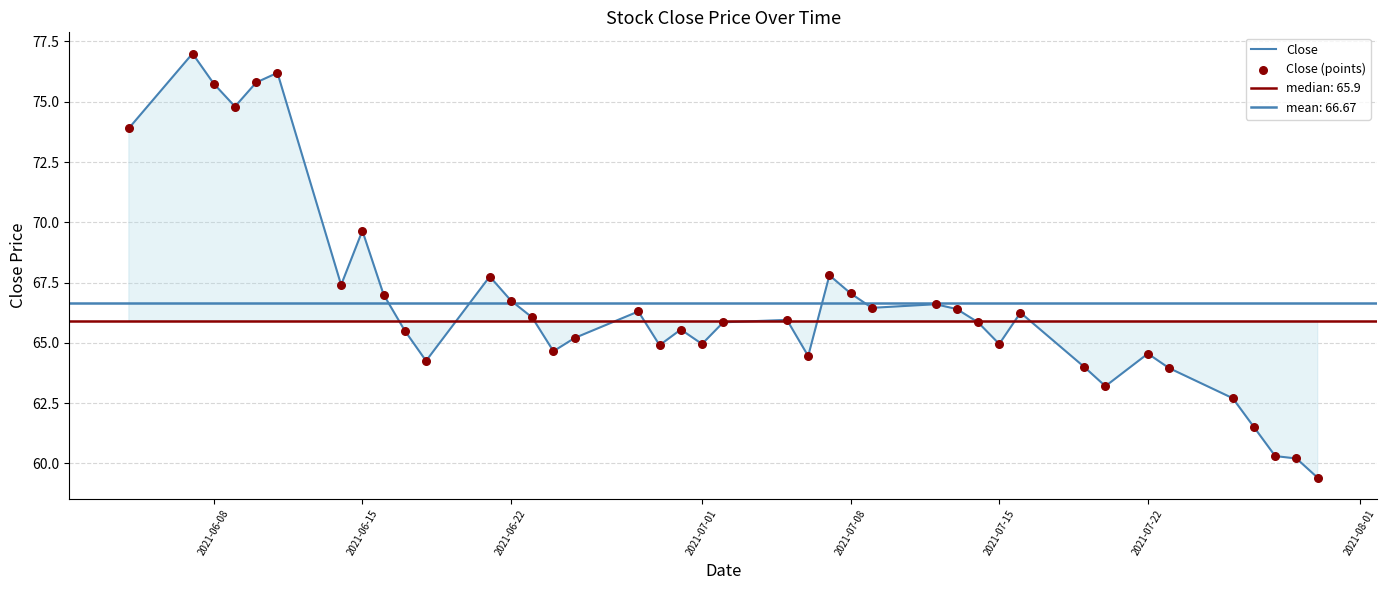

Which series has the largest total across all categories?

Close